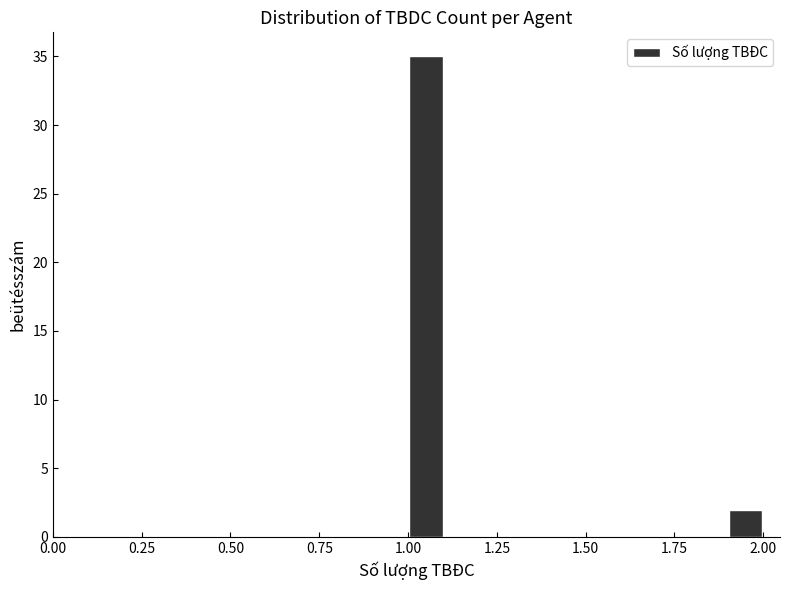

Read against the x-axis, roughly where is the centre of the tallest bar?

1.05